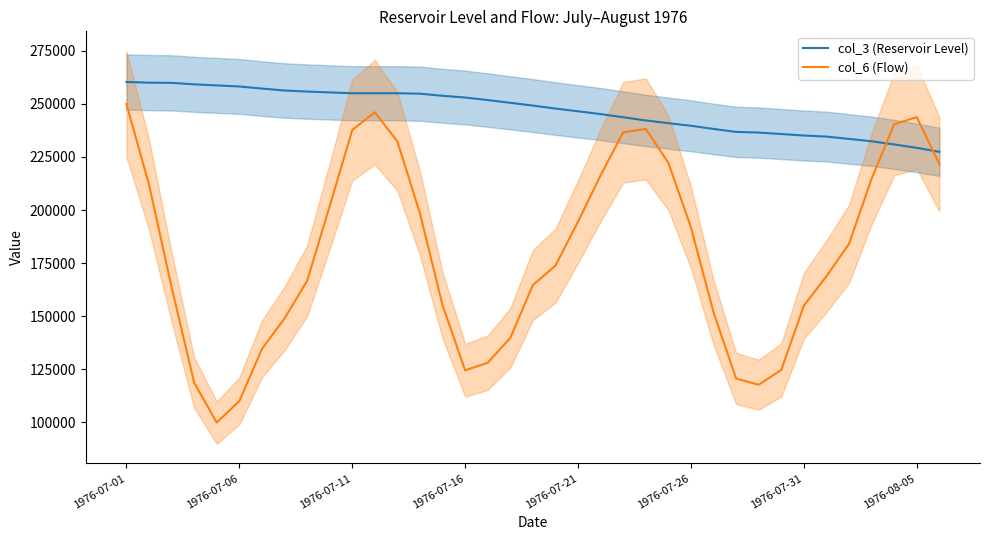

True or false: col_6 (Flow) and col_3 (Reservoir Level) cross at least once.

True